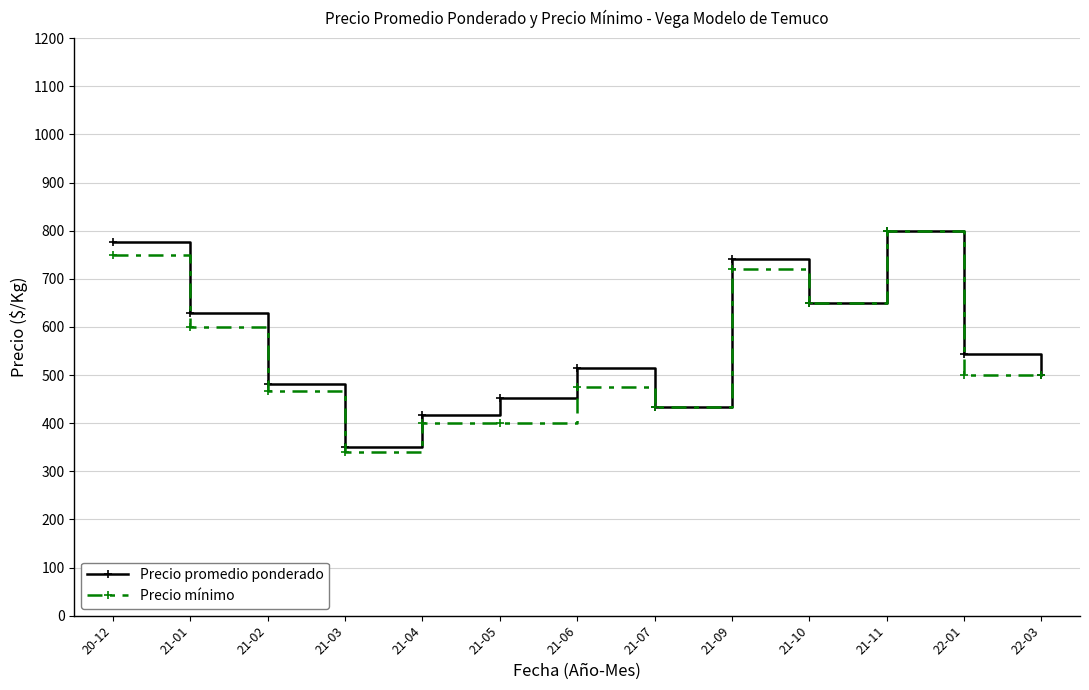

How many interior local peaks does the Precio promedio ponderado series have?

3